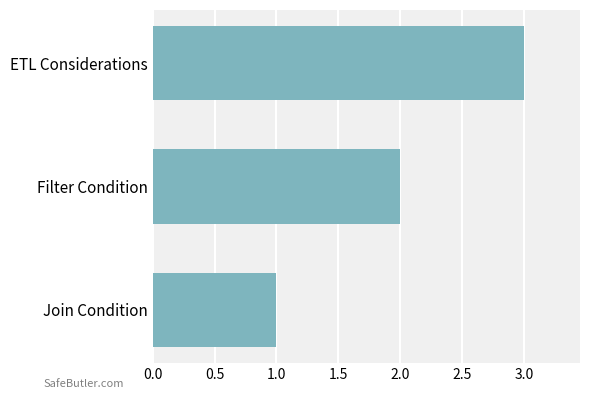

The value at Filter Condition is 2. True or false?

True